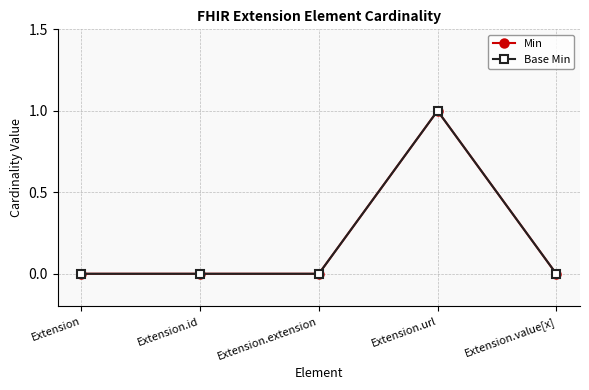

Does the chart have visible grid lines?

Yes